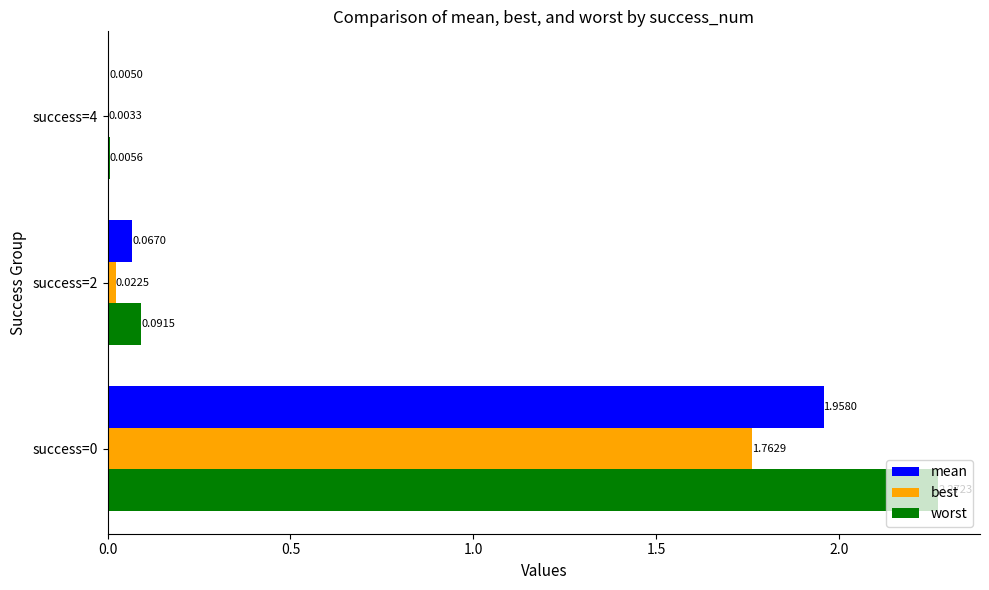

Between success=0 and success=4, which series saw the biggest shift?

worst